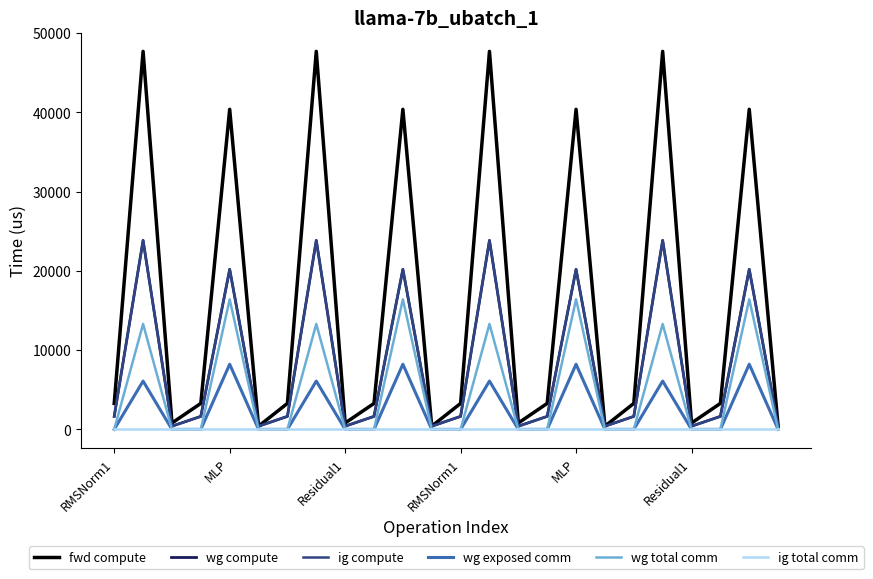

True or false: wg total comm and ig total comm intersect in this chart.

False